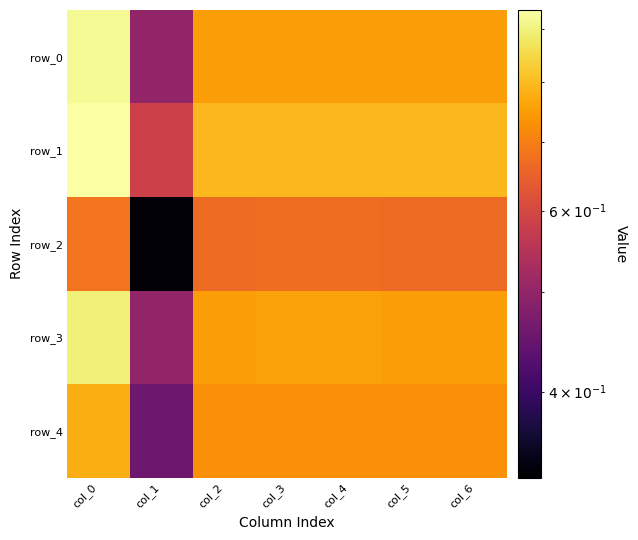

What is the difference between the row_3 values at col_1 and col_3?

0.3